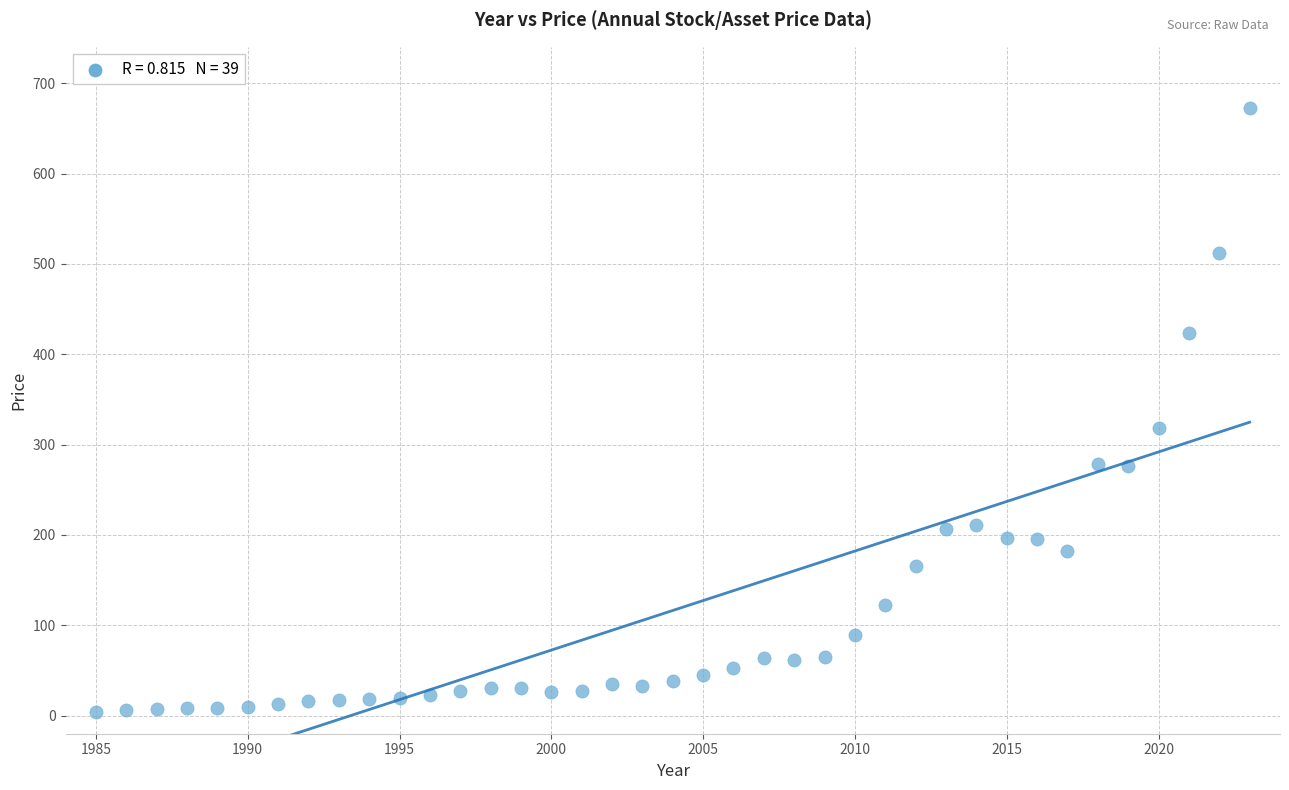

What is the range of X values (max minus min)?

38.0